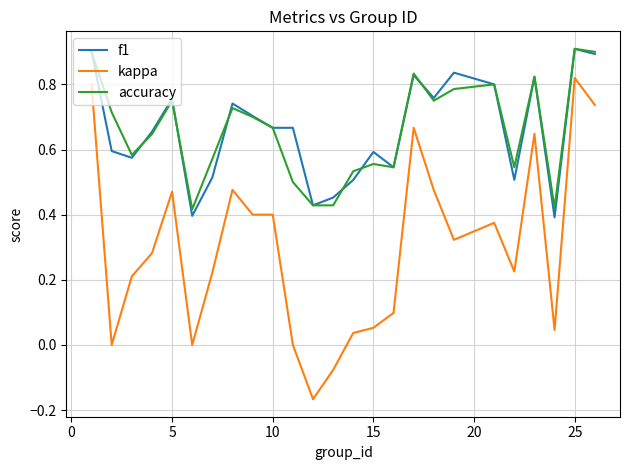

At how many categories does at least one series exceed 0?

25